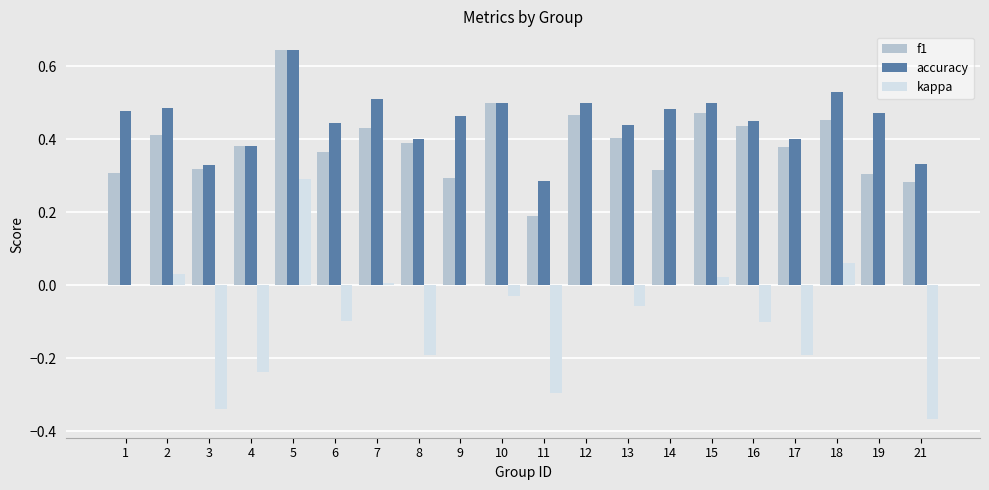

At which category is the sum across all series the highest?

5